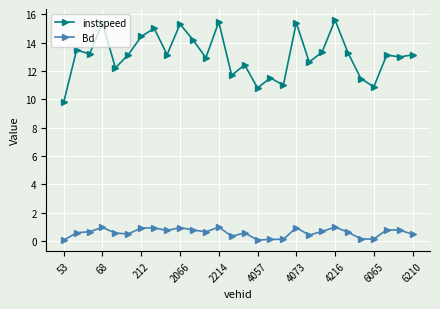

How many categories are shown in the chart?

28